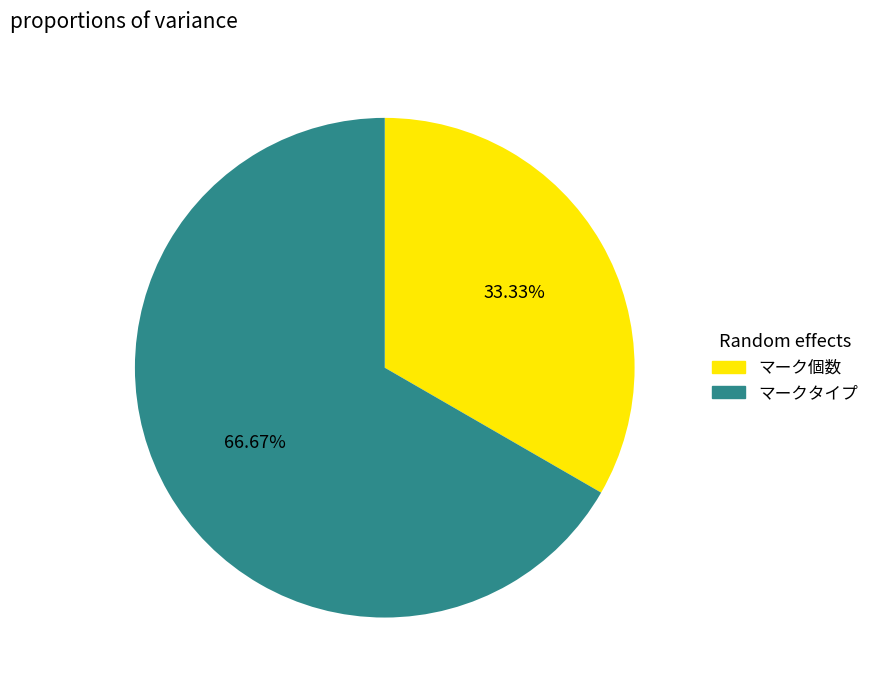

Do マーク個数 and マークタイプ together represent more than half of the pie?

Yes